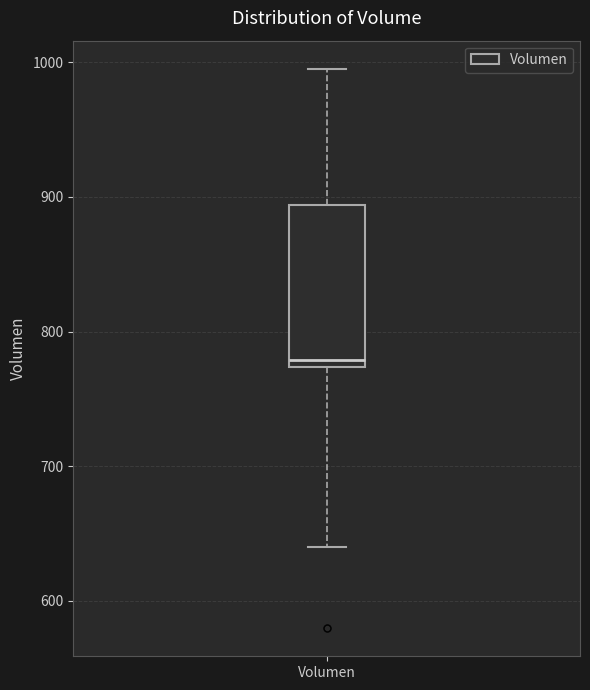

Read this box plot against the y-axis: the position of the median line, the range covered by the box, and the ends of both whiskers. The values are not printed on the chart, so give them approximately, as read against the axis.

median 780, box 770 to 890, whiskers 640 to 1000